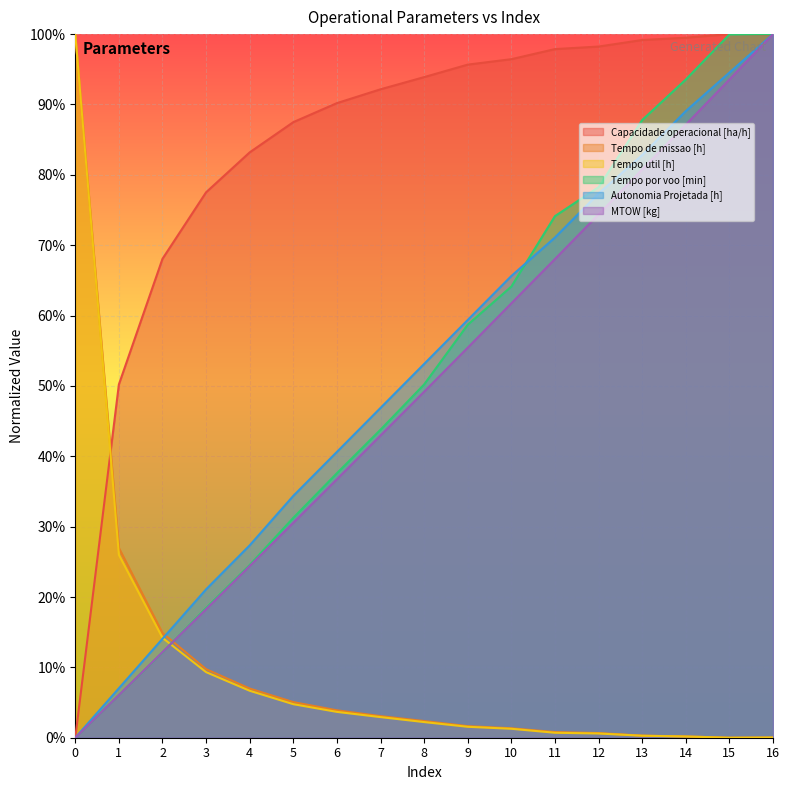

What is the sum of the Autonomia Projetada [h] values at 10 and 2?

79.7